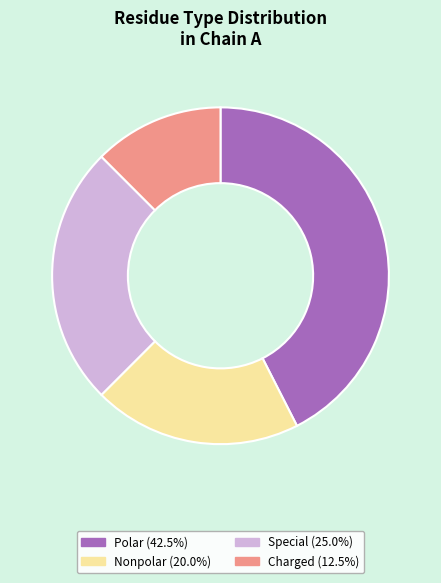

Is there any slice that represents more than half of the pie?

No